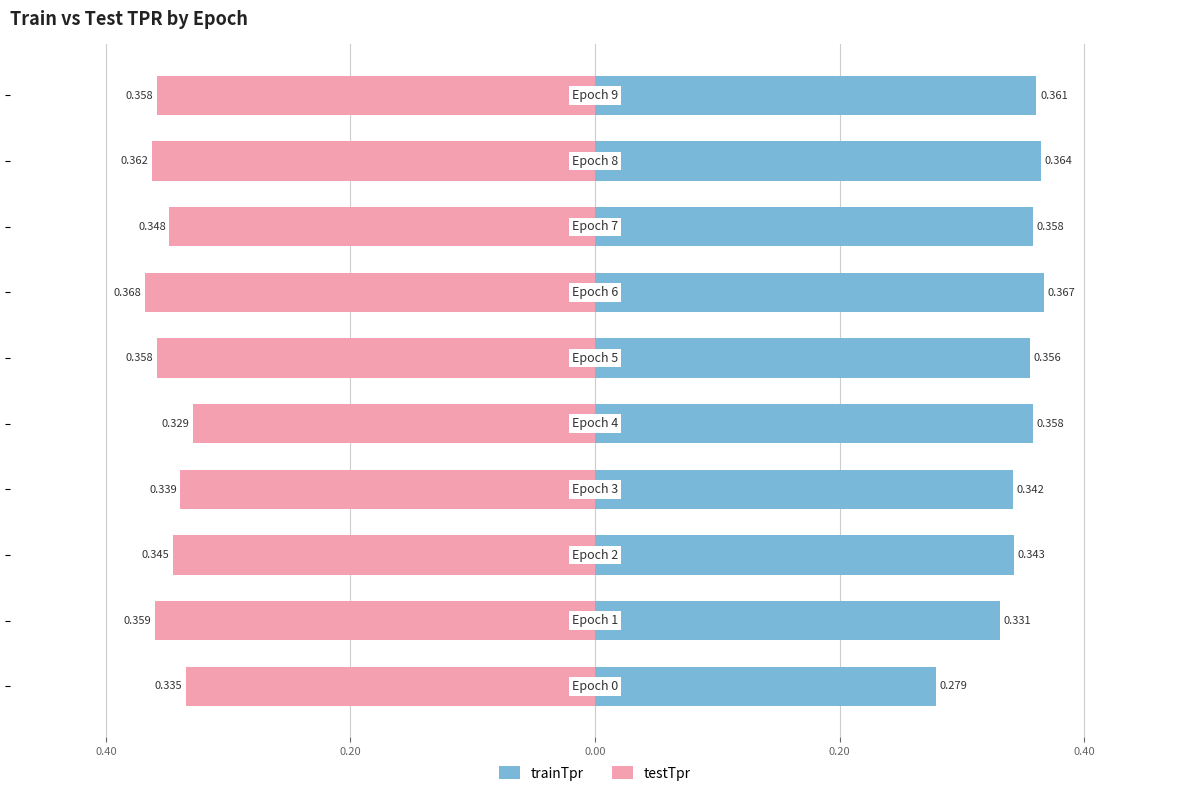

What are all the series names shown in the legend?

trainTpr, testTpr